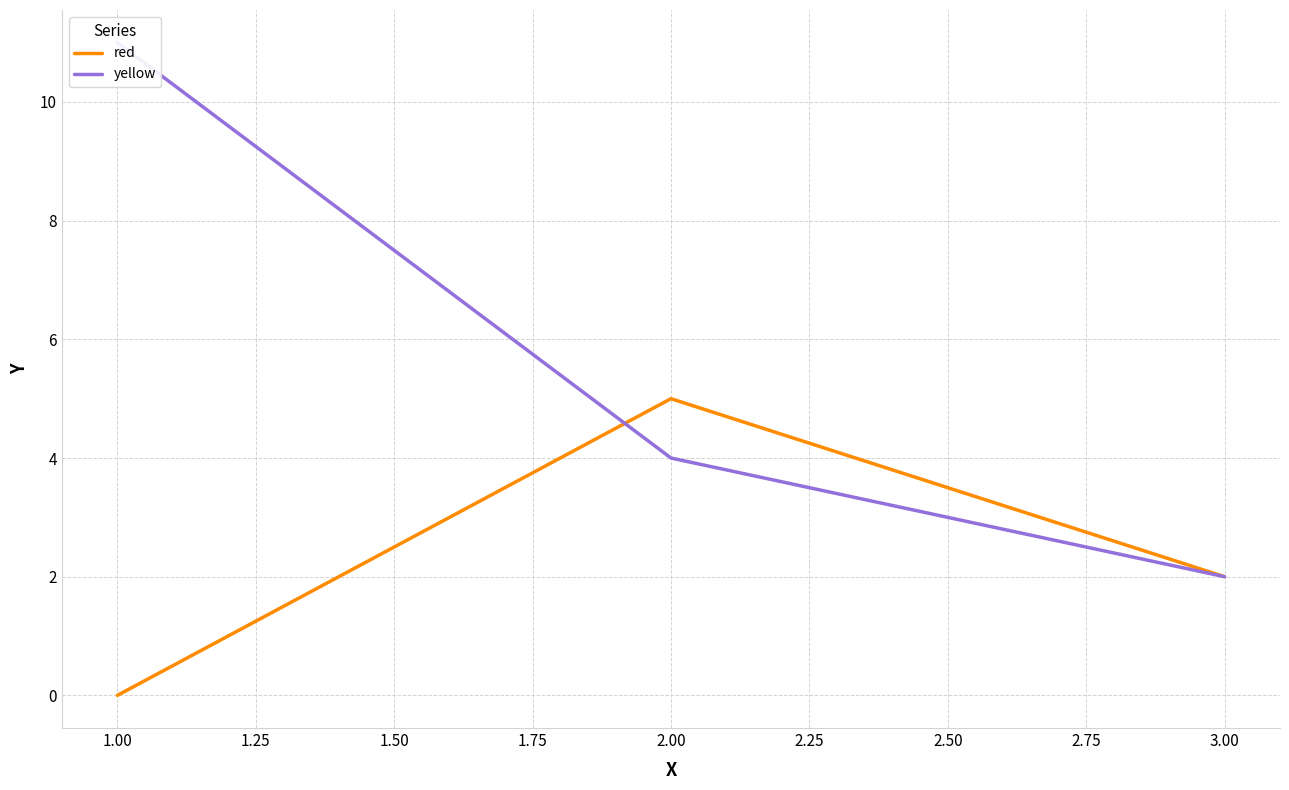

Is it true that red equals 0 at 1.00?

True